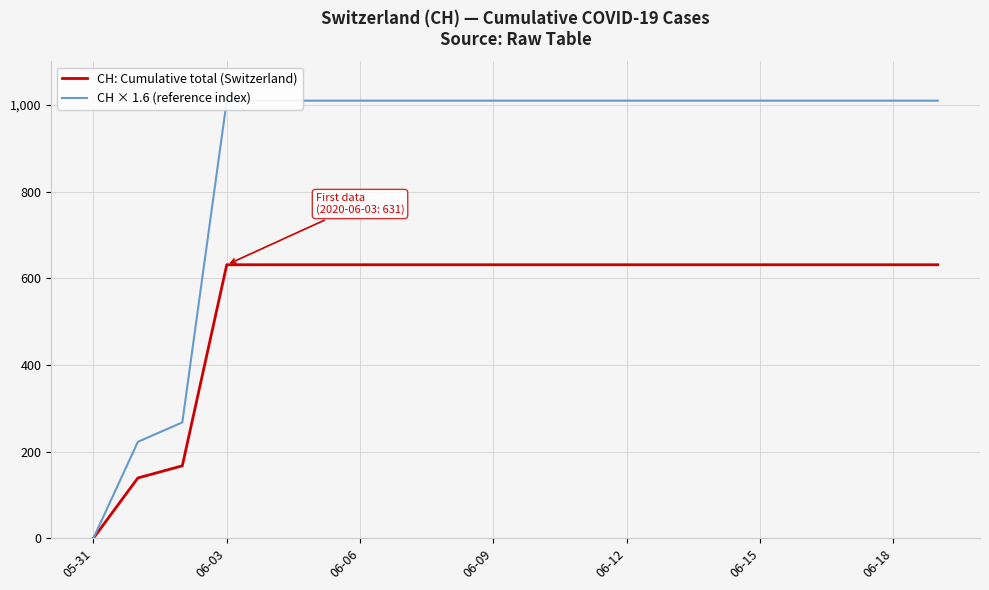

Which series has the widest spread of values?

CH × 1.6 (reference index)